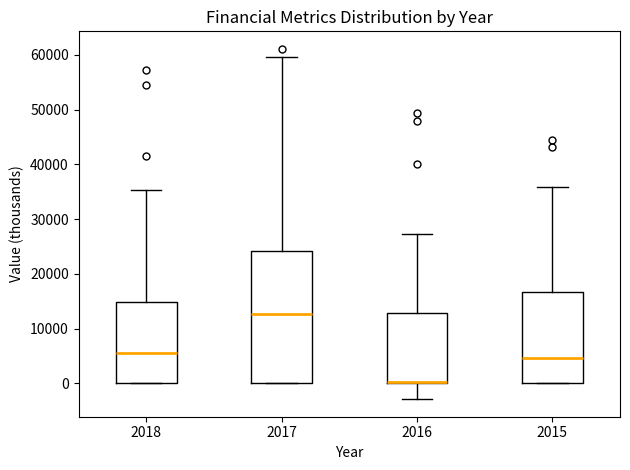

Reading left to right, read every box against the y-axis: the position of its median line, the range the box covers, and the ends of its whiskers. The values are not printed on the chart, so give them approximately, as read against the axis.

2018: median 6000, box 0 to 15000, whiskers 0 to 35000
2017: median 13000, box 0 to 24000, whiskers 0 to 60000
2016: median 0 (drawn on the box's lower edge), box 0 to 13000, whiskers -3000 to 27000
2015: median 5000, box 0 to 17000, whiskers 0 to 36000